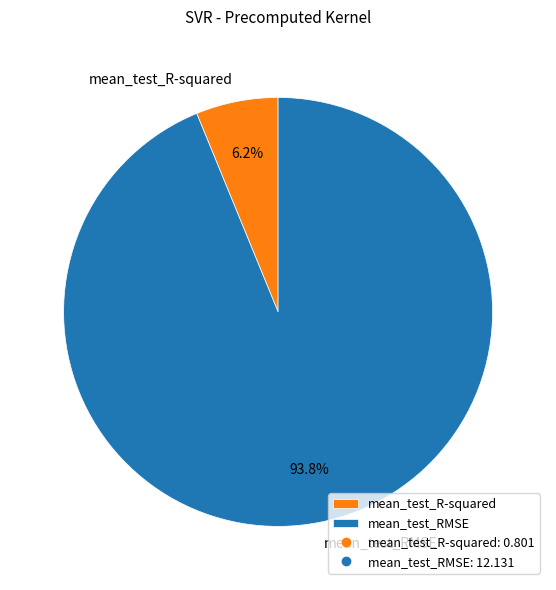

To the nearest percent, what percentage of the pie is mean_test_RMSE?

94%